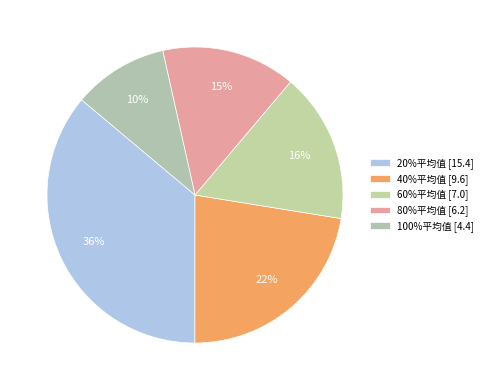

How many segments does this pie chart have?

5